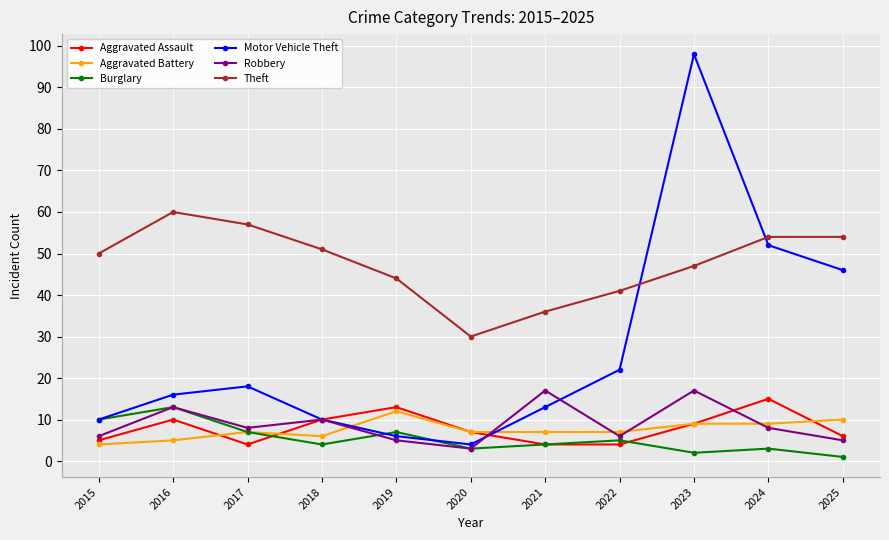

What is the total value across all series at 2017?

101